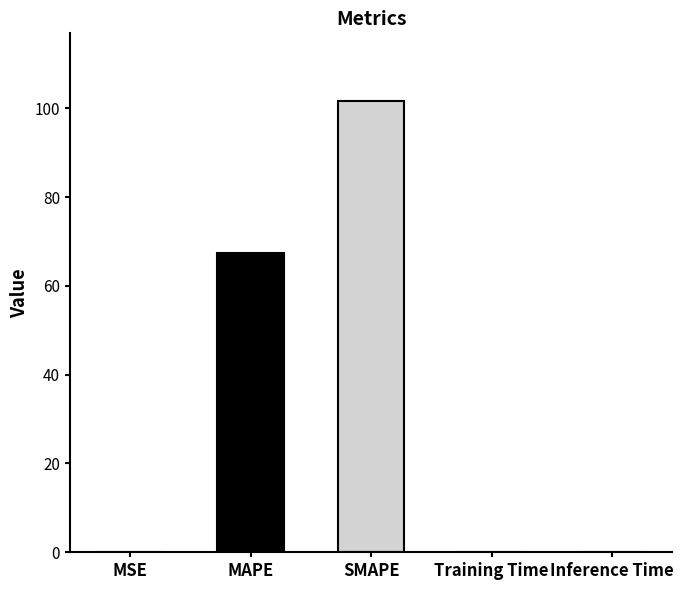

What is the sum of all values?

169.0